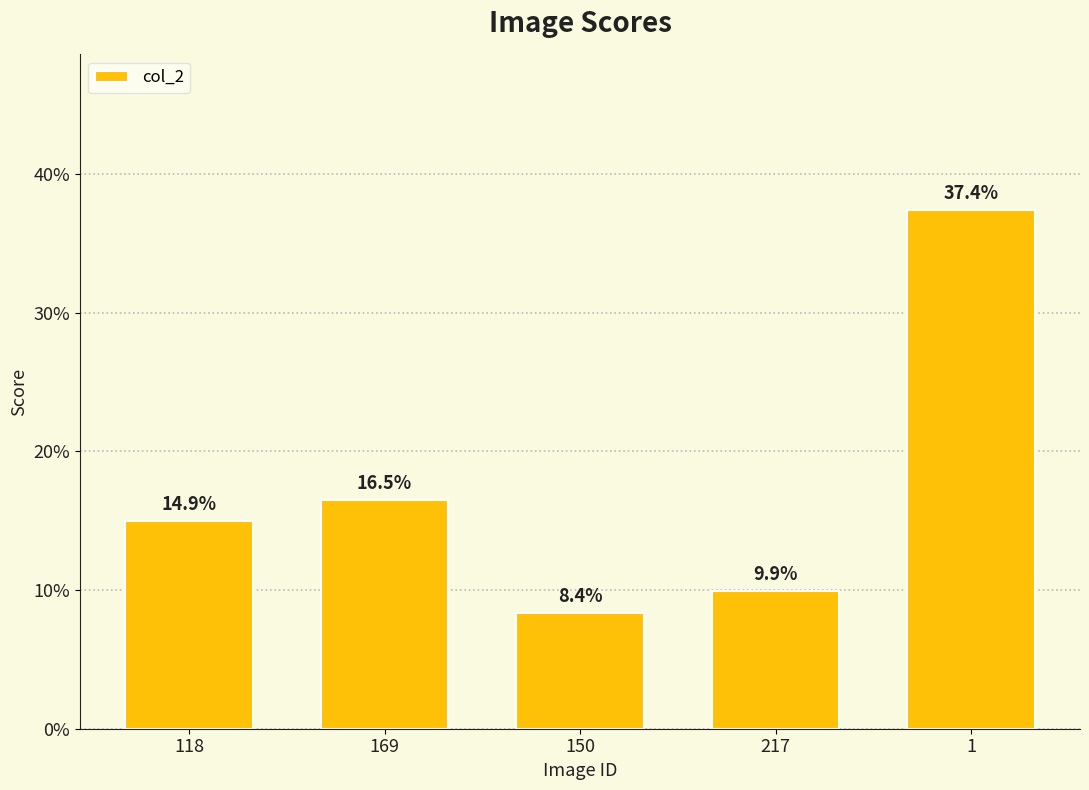

The chart shows a value of 0.2 at 169. True or false?

False